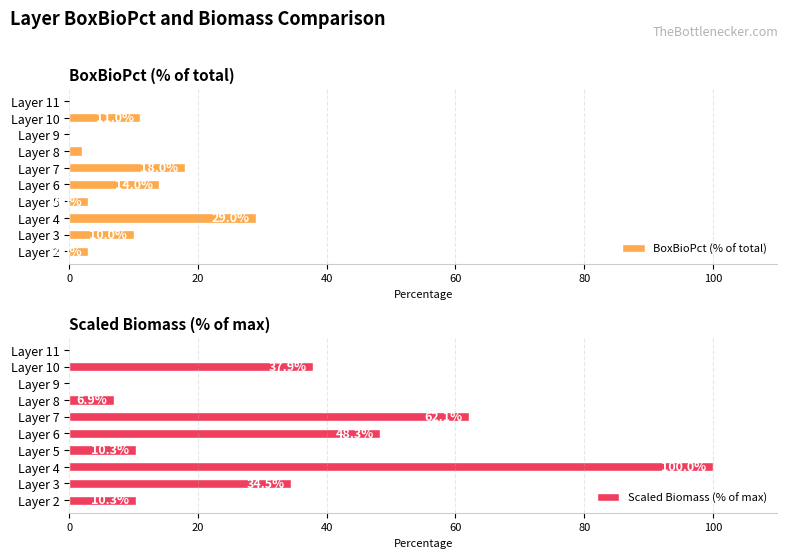

Is it true that BoxBioPct (% of total) equals 3.0 at Layer 5?

True